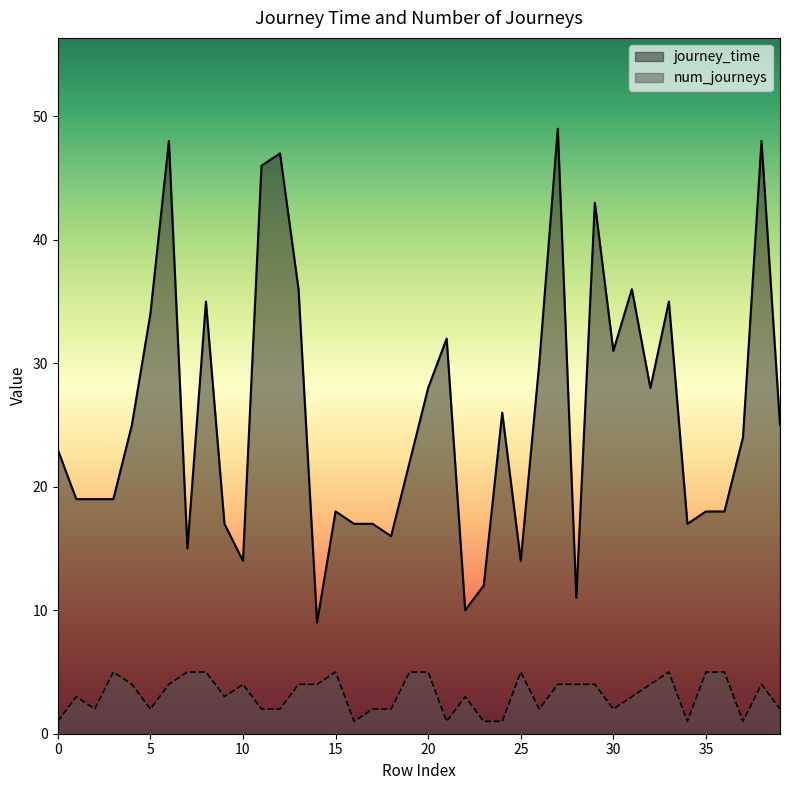

What is the value of the num_journeys point at the 38th from the left?

1